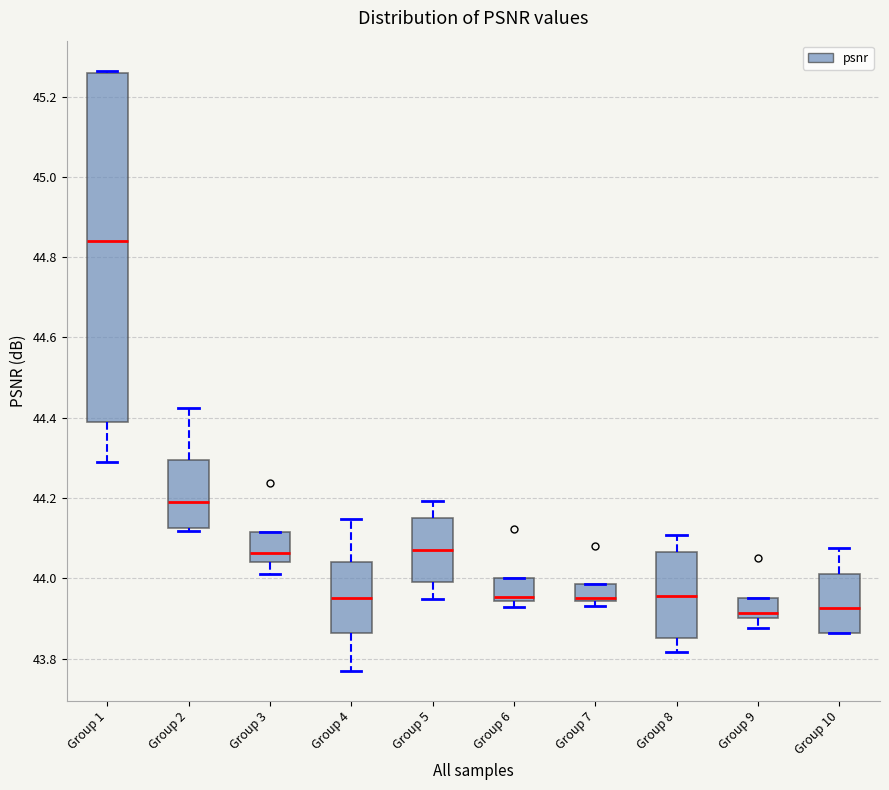

Which box is the tallest, from its lower edge to its upper edge?

Group 1